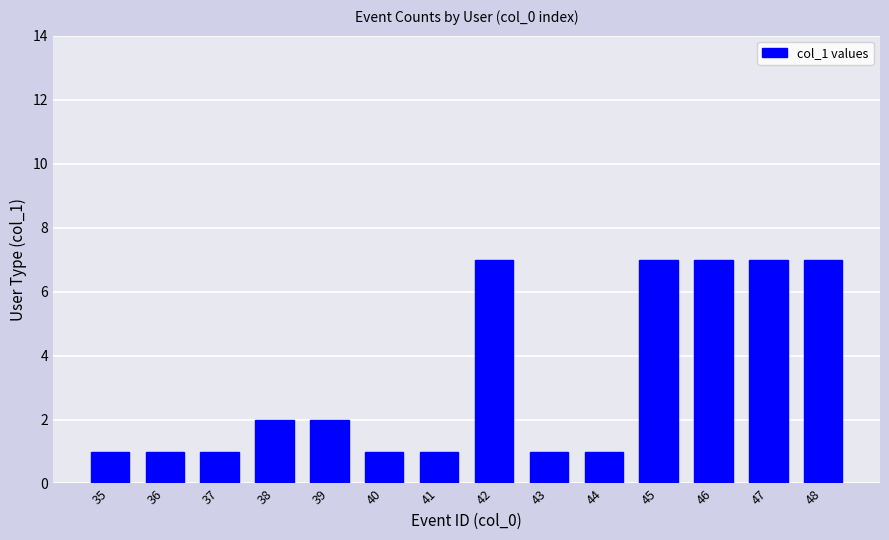

What is the change in value from 41 to 47?

+6